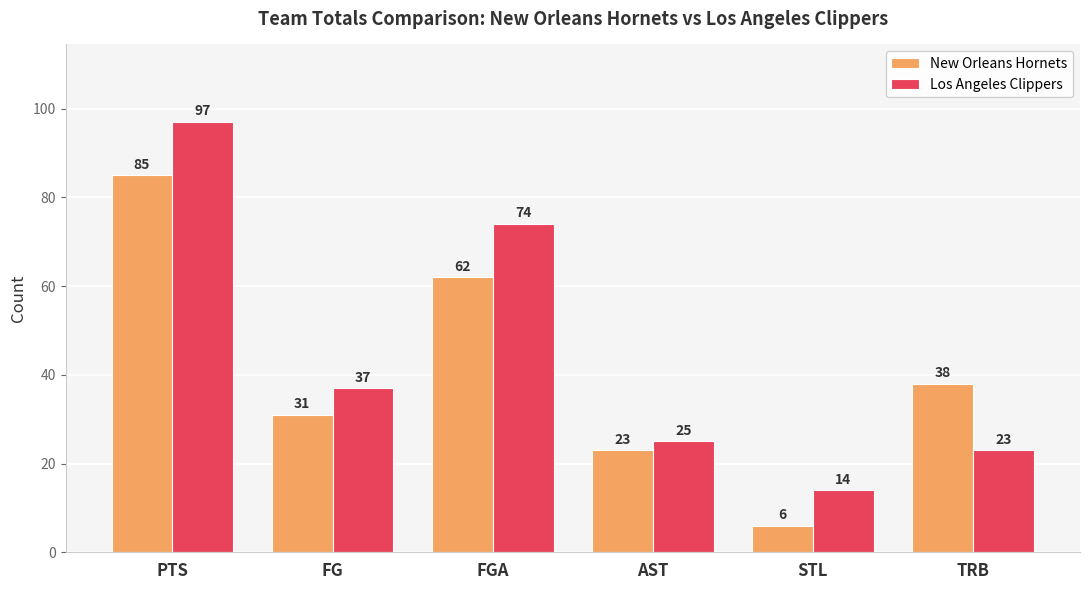

What is the difference between the maximum and second lowest values in the New Orleans Hornets series?

62